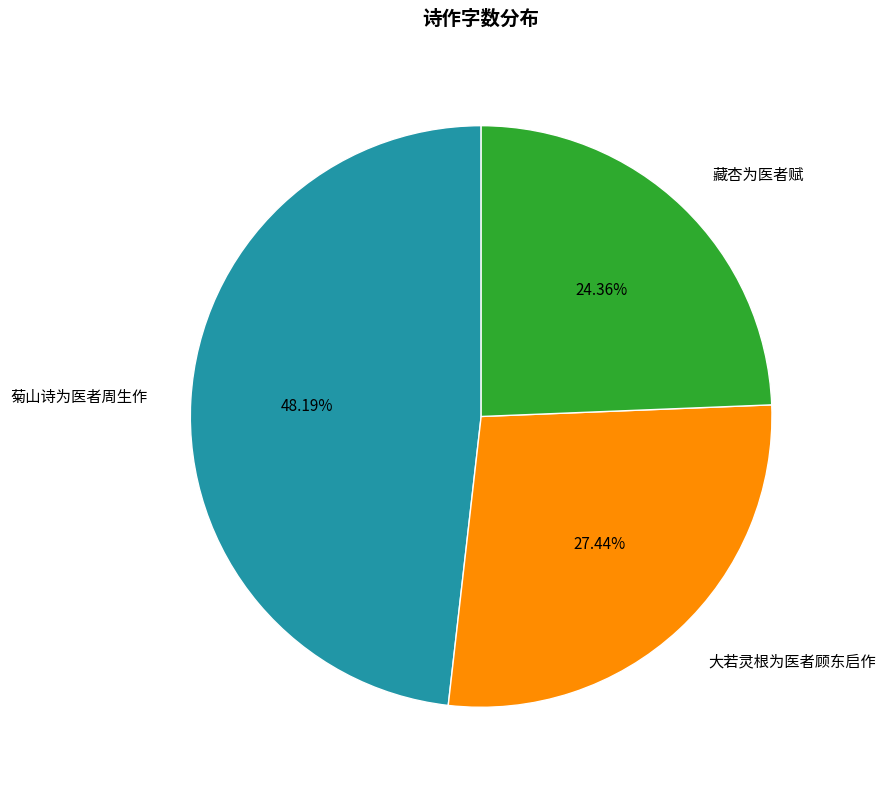

Count the number of slices in the pie.

3